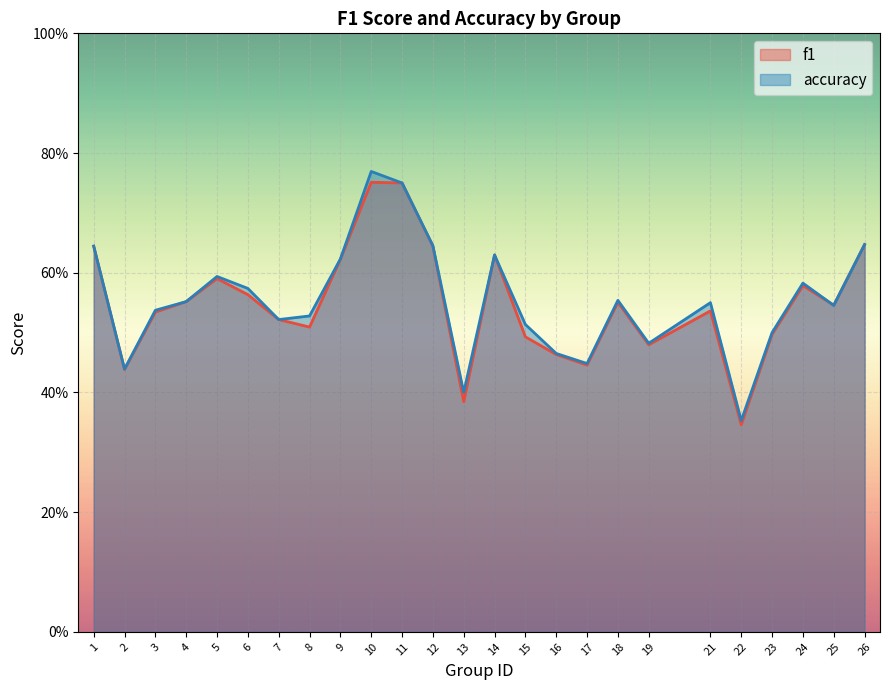

What is the value of the f1 point at the 23rd from the left?

0.6